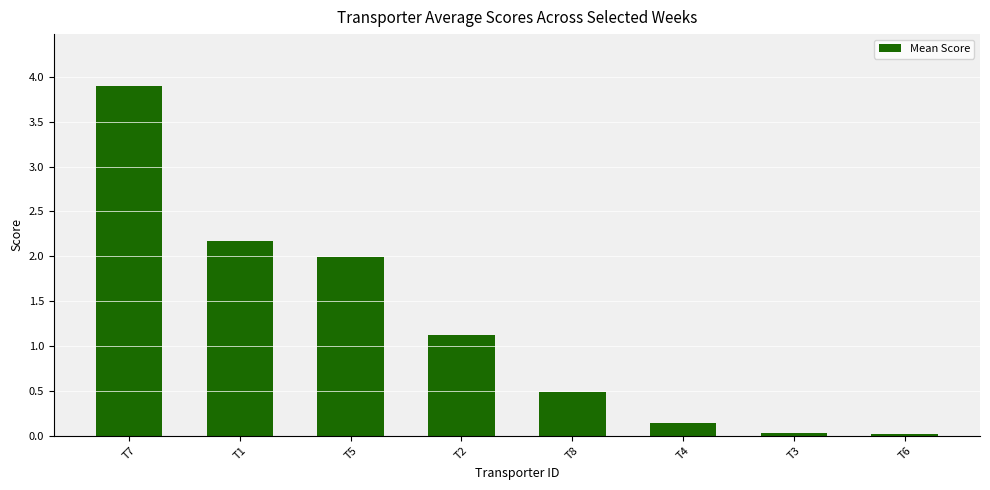

What is the difference between the values at T7 and T5?

1.9